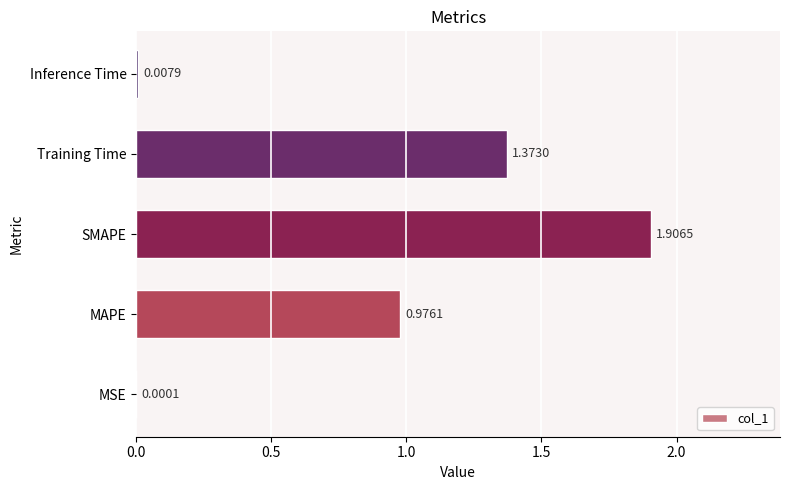

What is the average value?

0.9